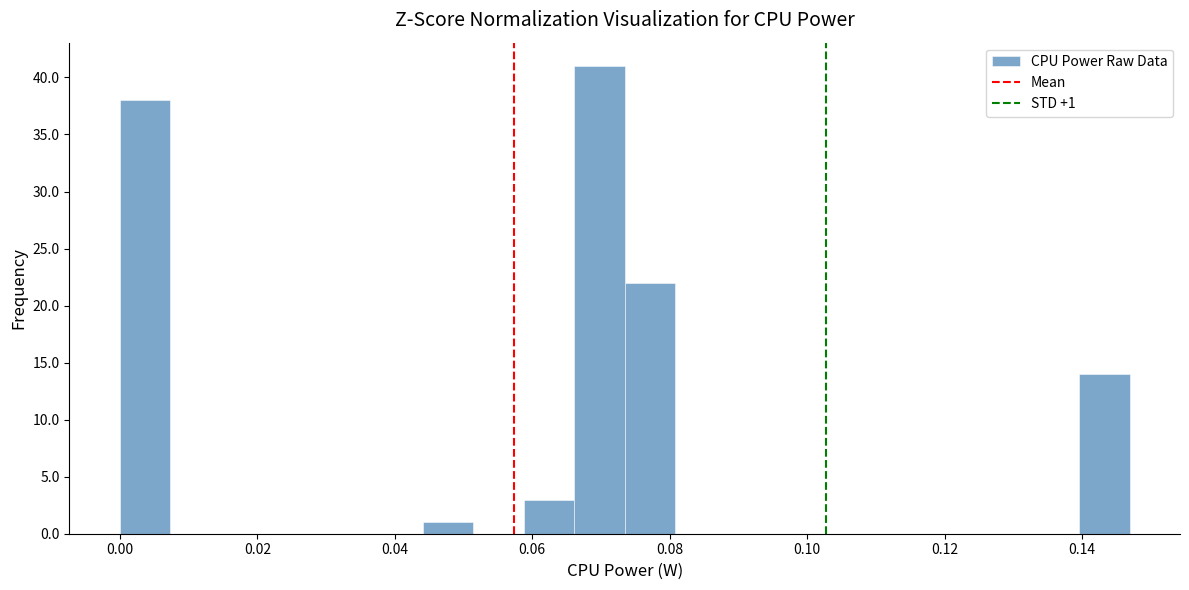

Around what value on the x-axis is the tallest bar? Give the approximate position of its centre, as read against the axis.

0.070